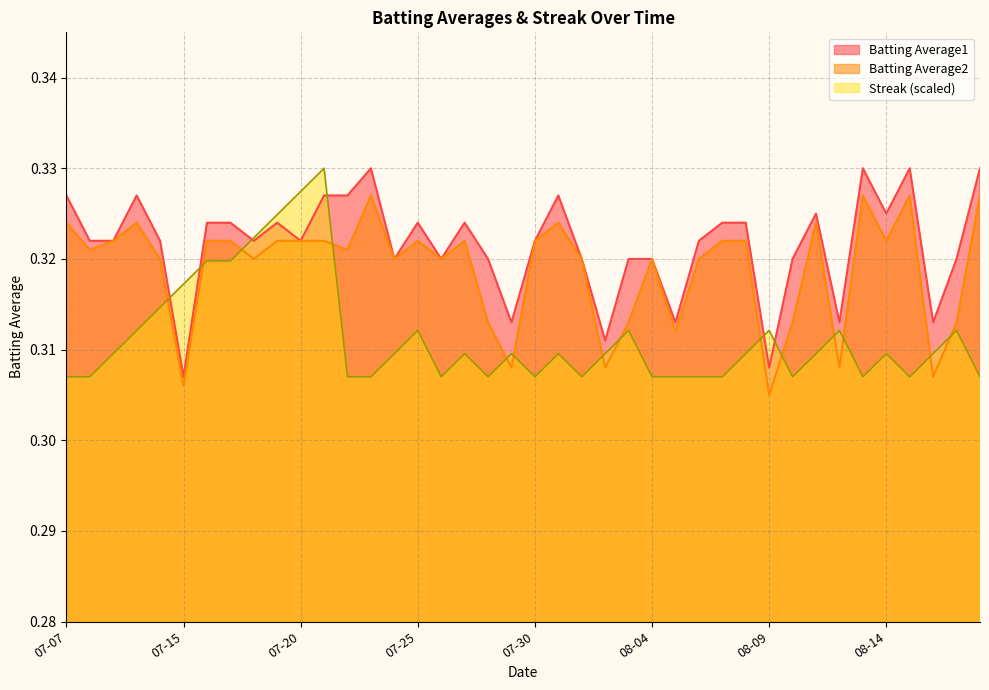

Does the chart have visible grid lines?

Yes